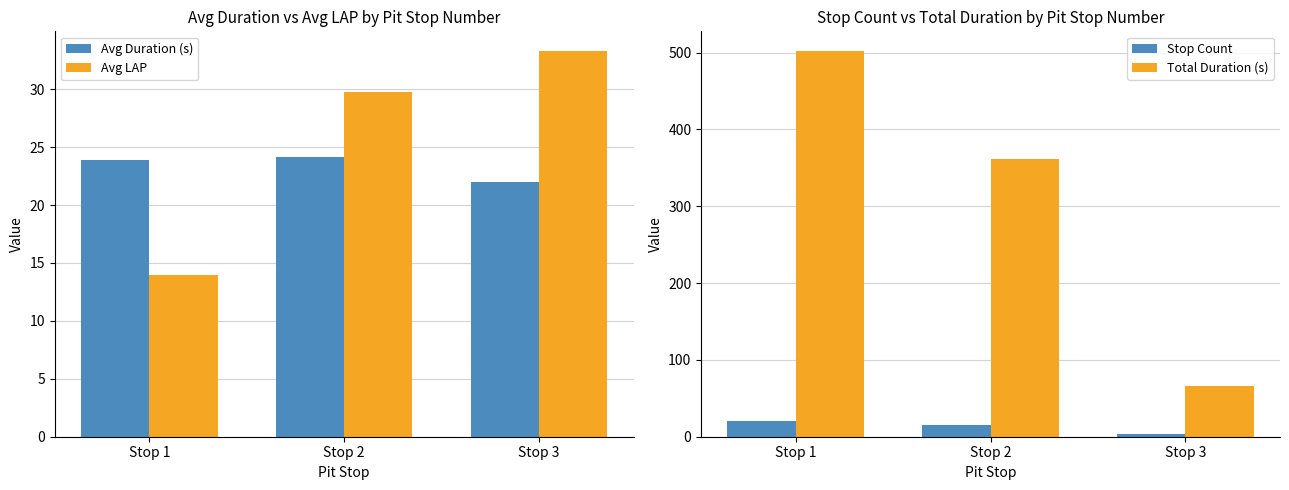

At how many categories does at least one series exceed 203?

2